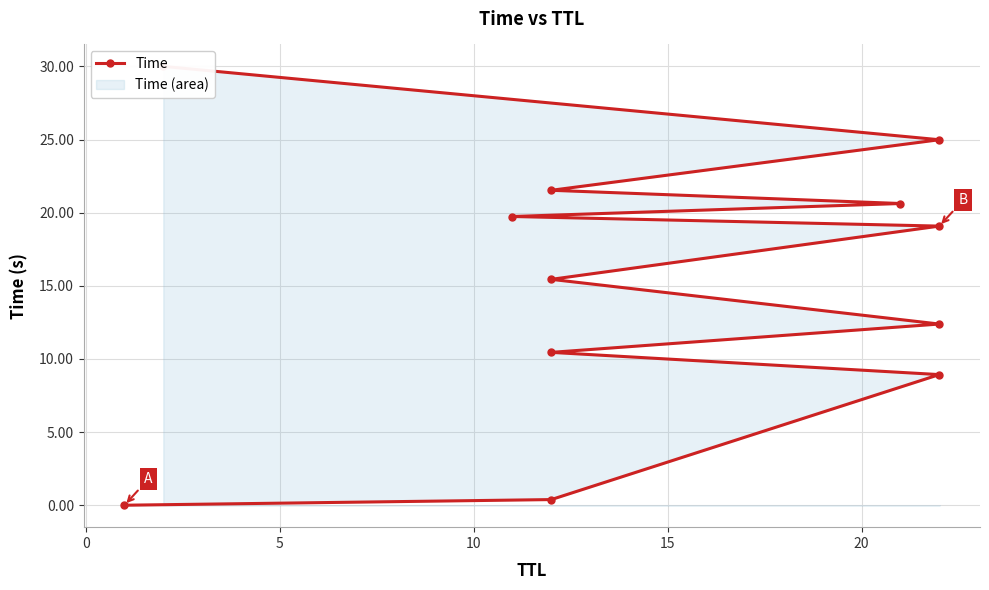

Reading left to right, extract all data points from this chart.

0.0	0.4	8.9	10.4	12.4	15.4	19.1	19.7	20.6	21.5	25.0	30.0